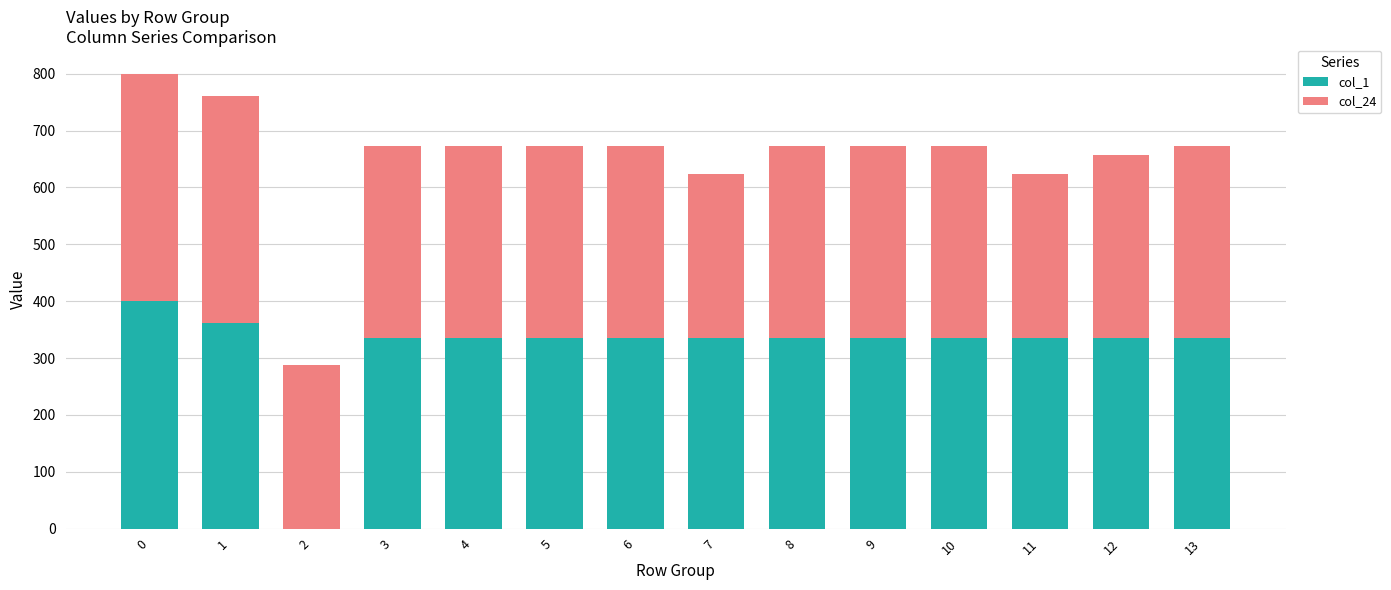

What is the total value across all series at 11?

623.5